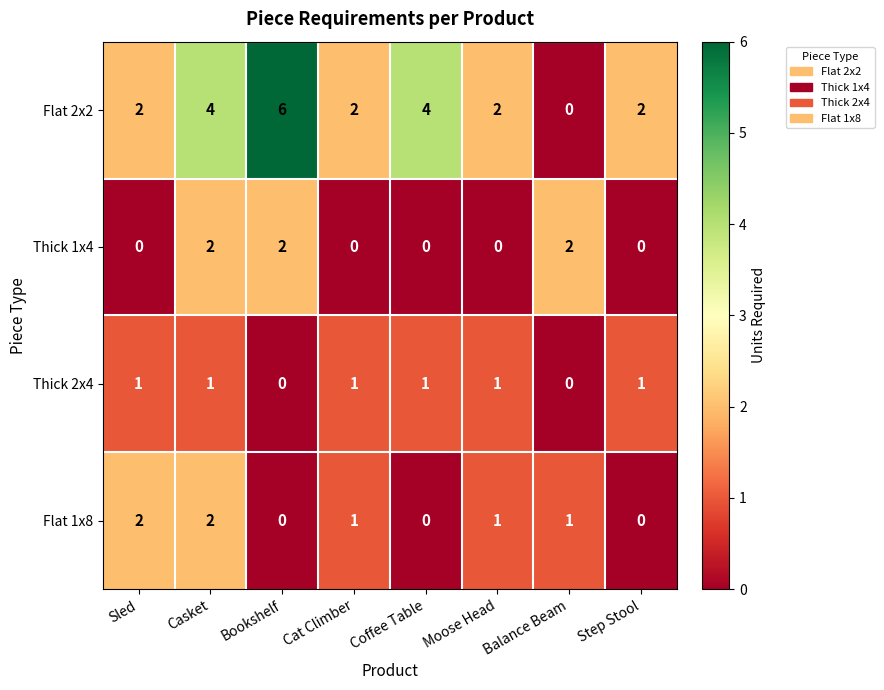

Which label corresponds to the largest value in the chart?

Bookshelf